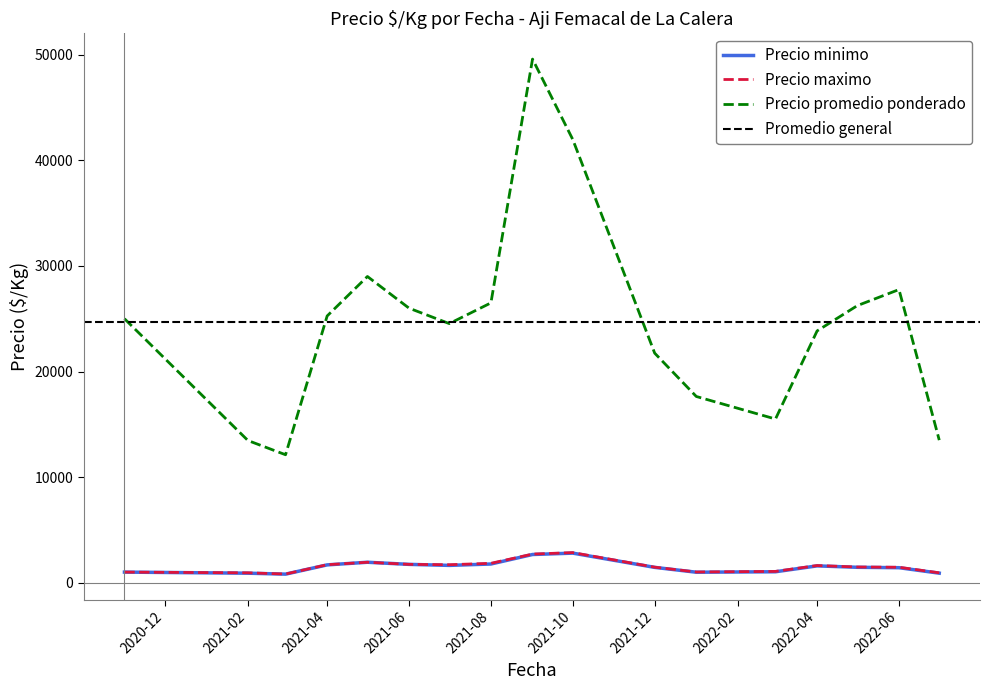

True or false: Precio minimo and Precio promedio ponderado cross at least once.

False